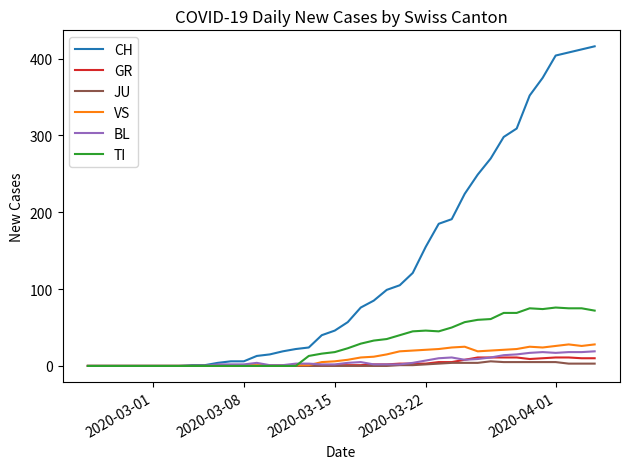

Which series has the widest spread of values?

CH